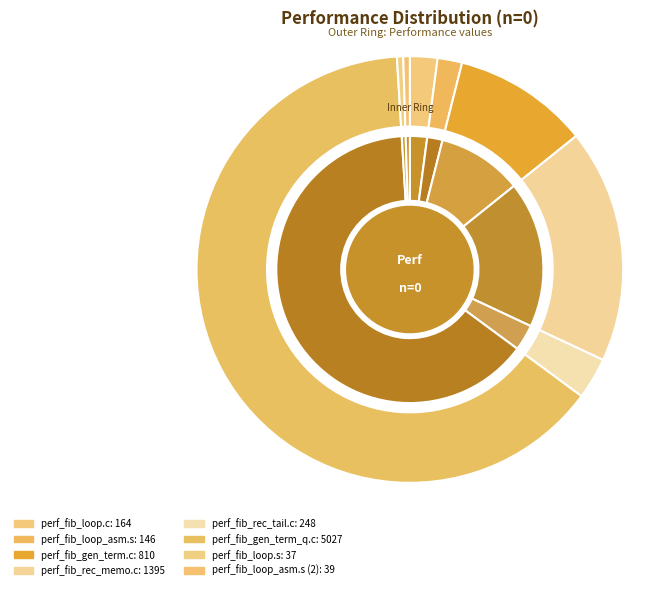

How many segments does this pie chart have?

8